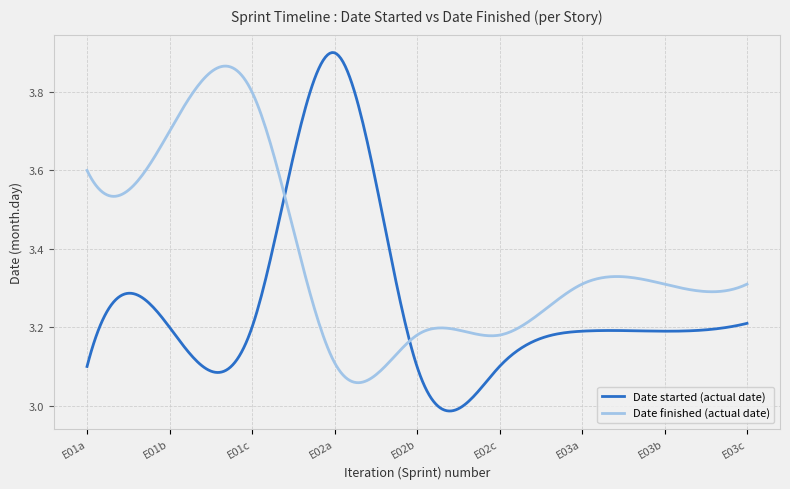

Which series has the widest spread of values?

Date started (actual date)